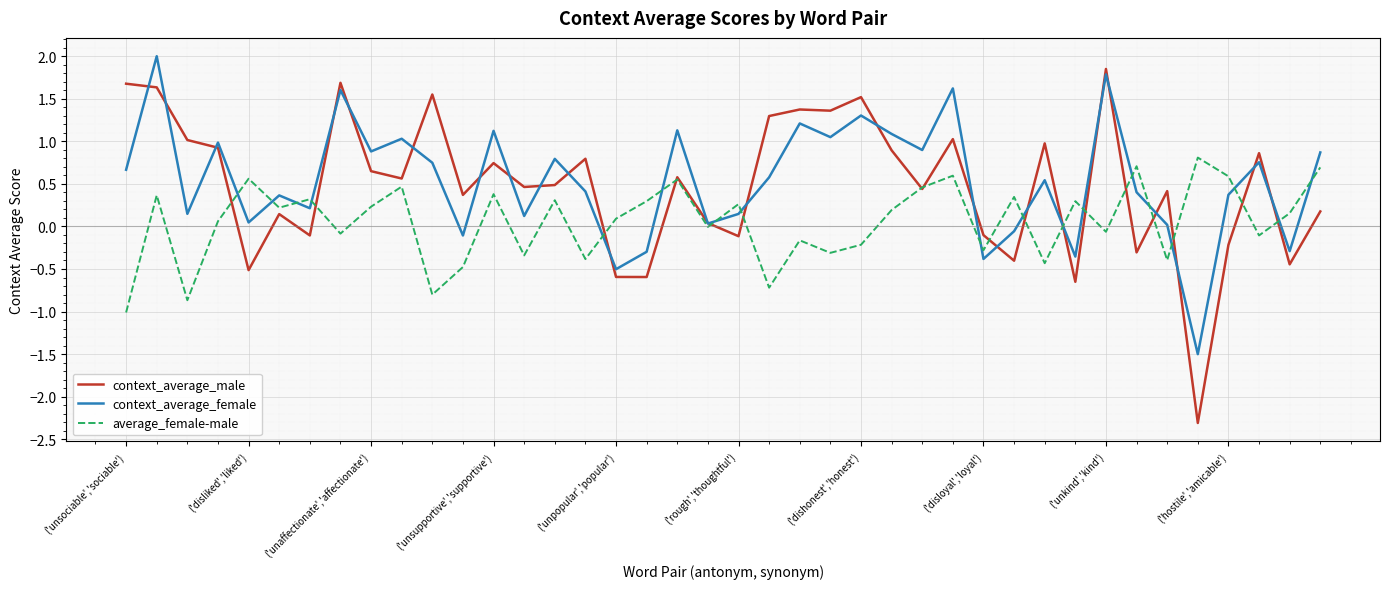

What is the maximum value shown in the chart?

2.0